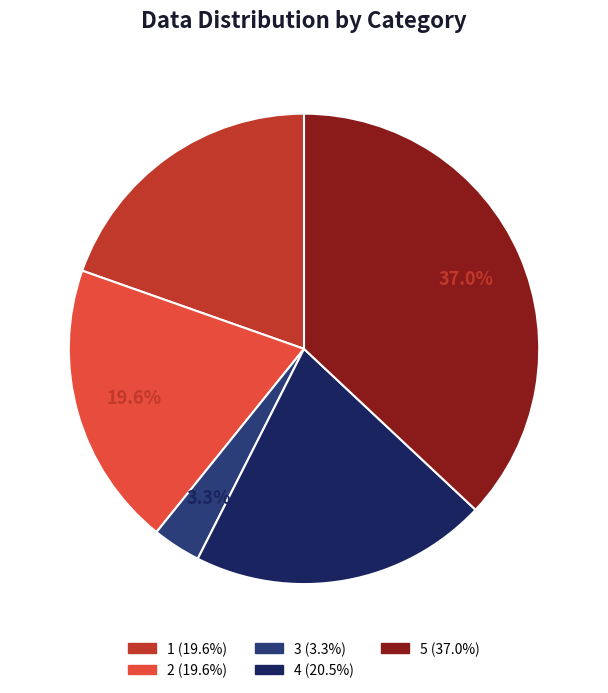

What percentage is the 5 slice, to the nearest percent?

37%